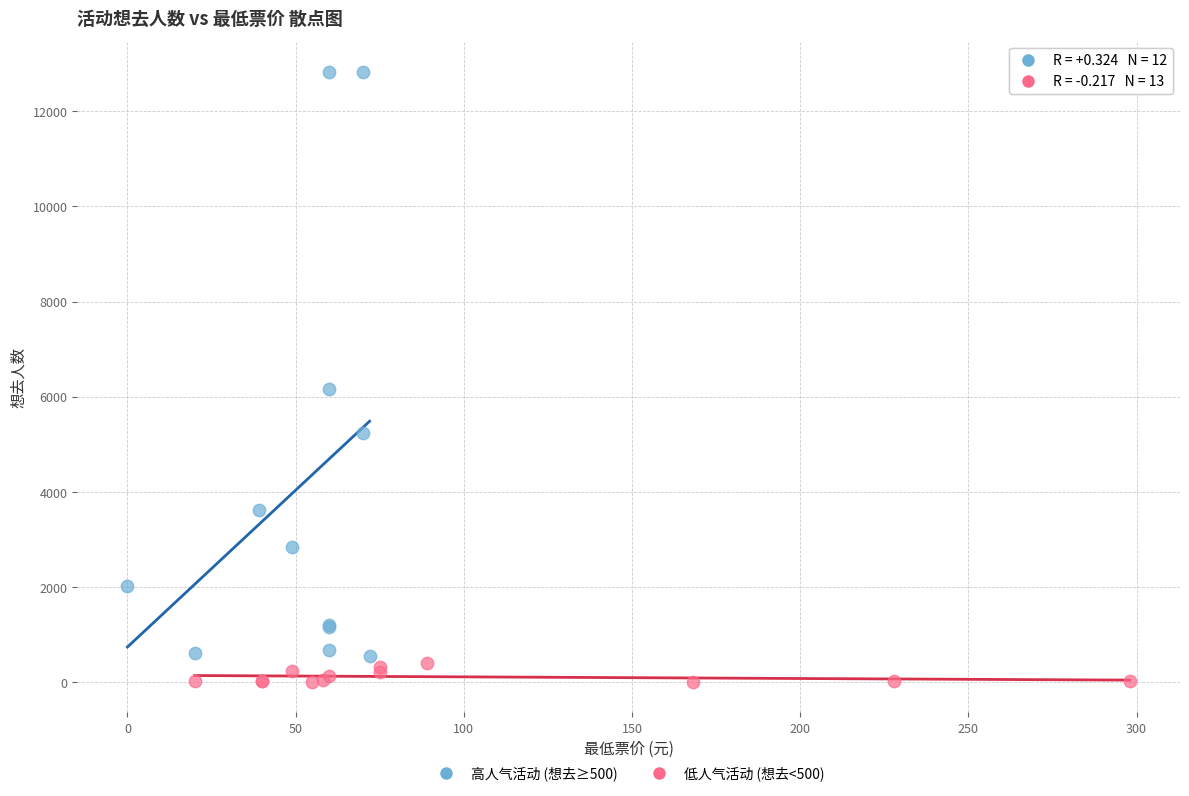

Which series contains the highest Y value?

高人气活动 (想去≥500)